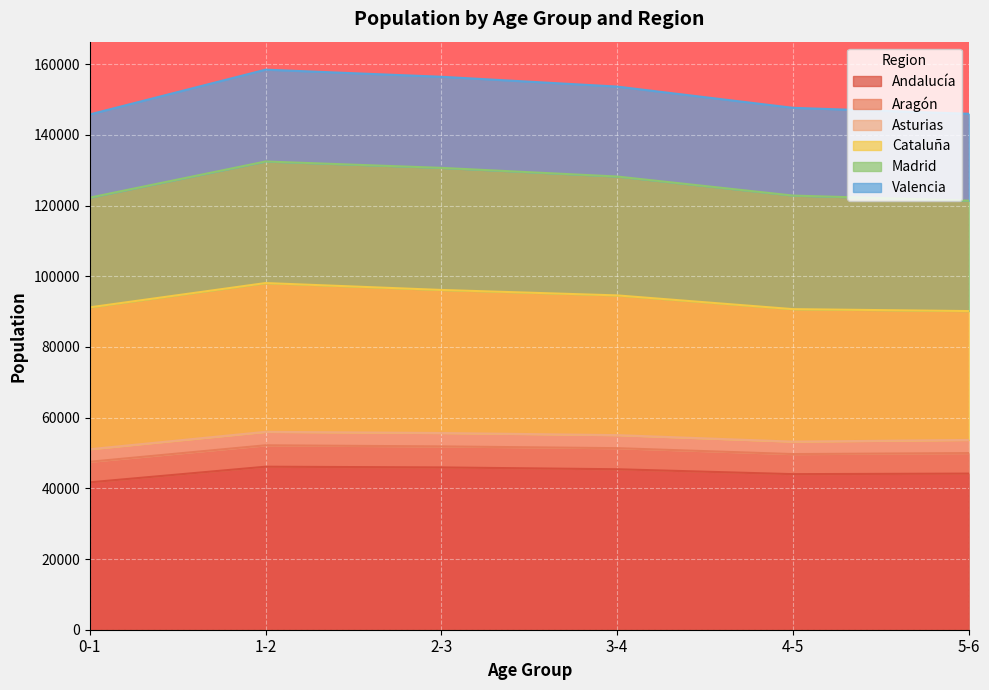

What is the difference between the highest and lowest values at 0-1?

104097